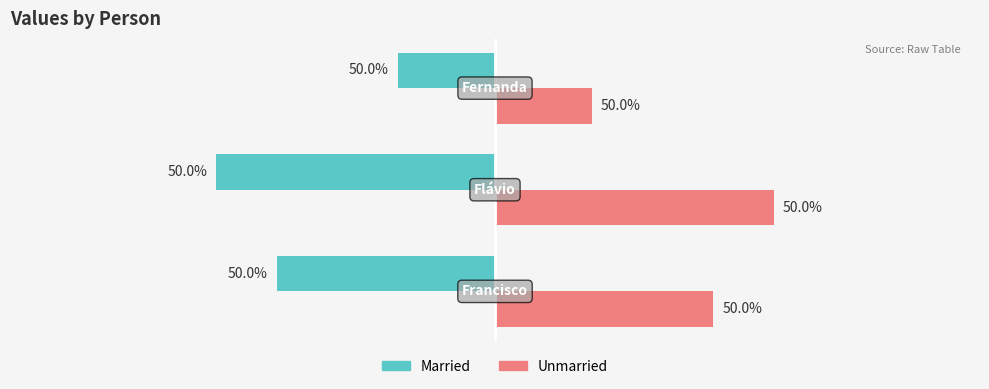

What are all the series names shown in the legend?

Married, Unmarried